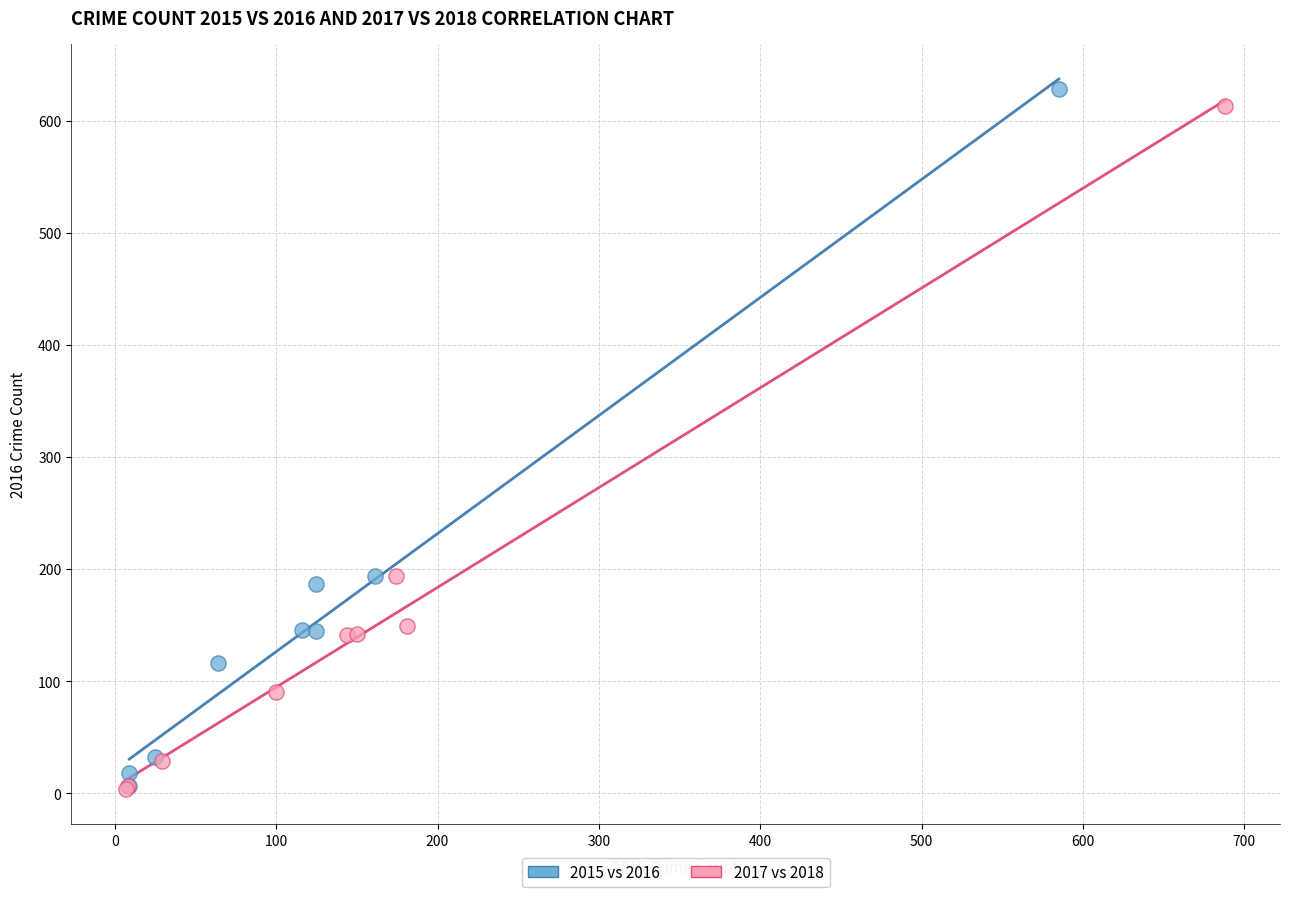

Which series has the largest Y range (max minus min)?

2015 vs 2016